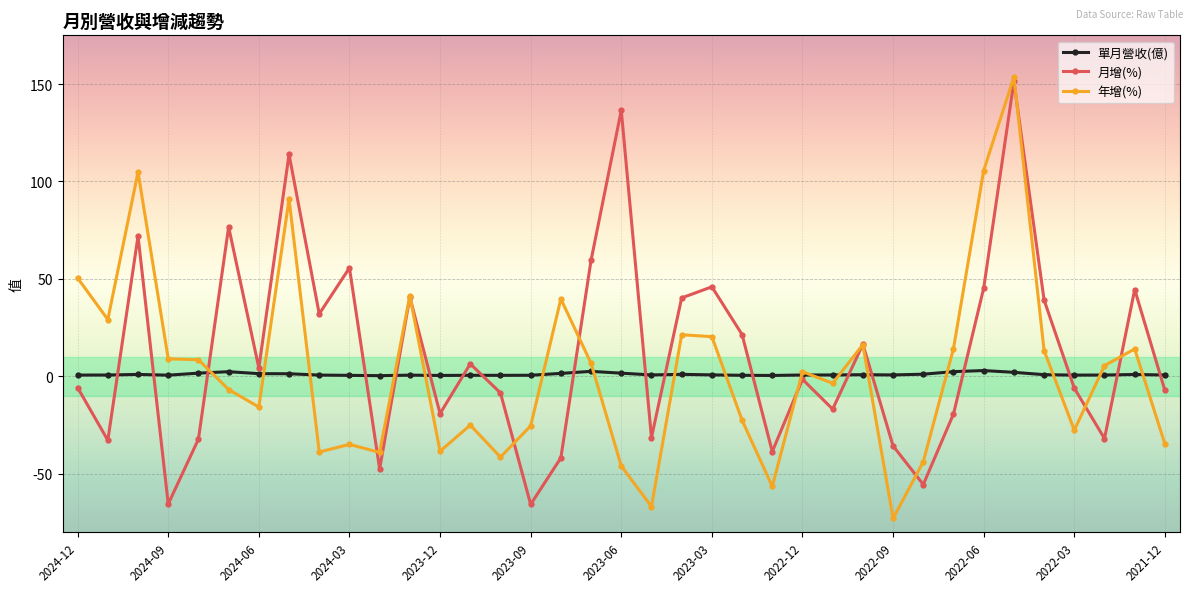

Is this an area chart (filled region under the line)?

No